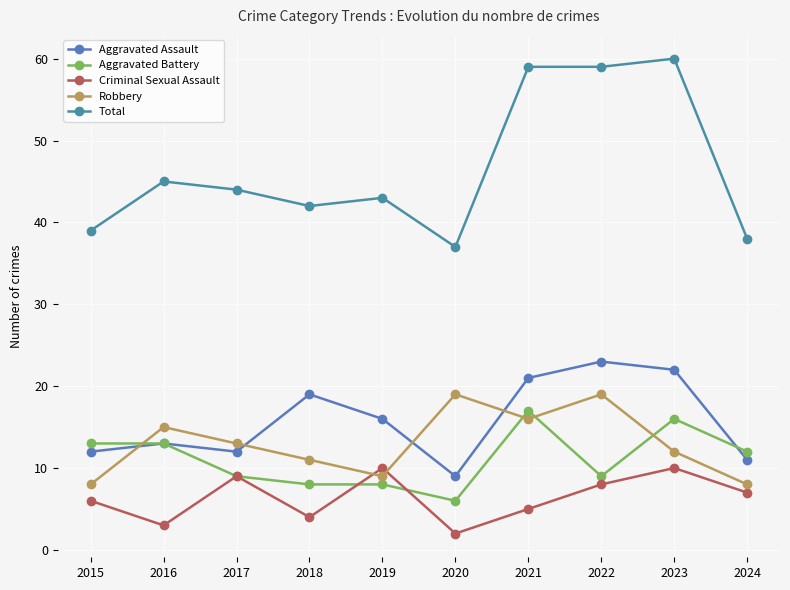

What is the sum of the Robbery values at 2022 and 2023?

31